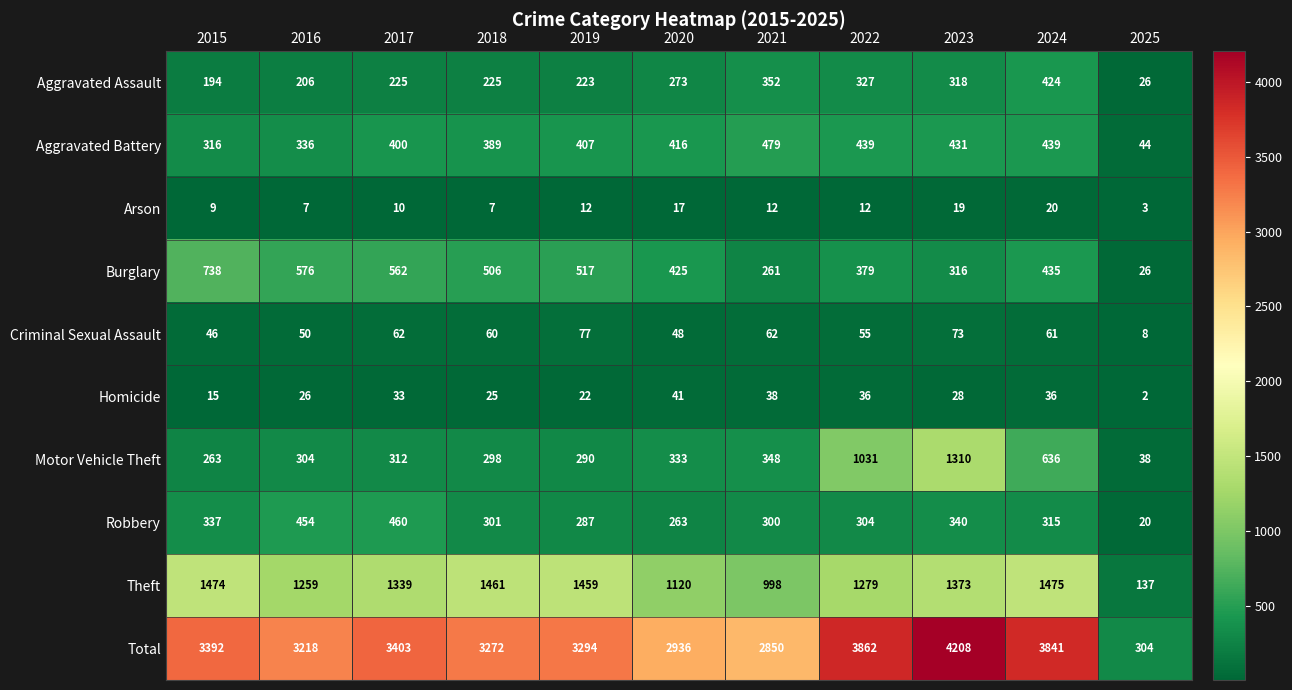

At which label does Arson reach its peak?

2024